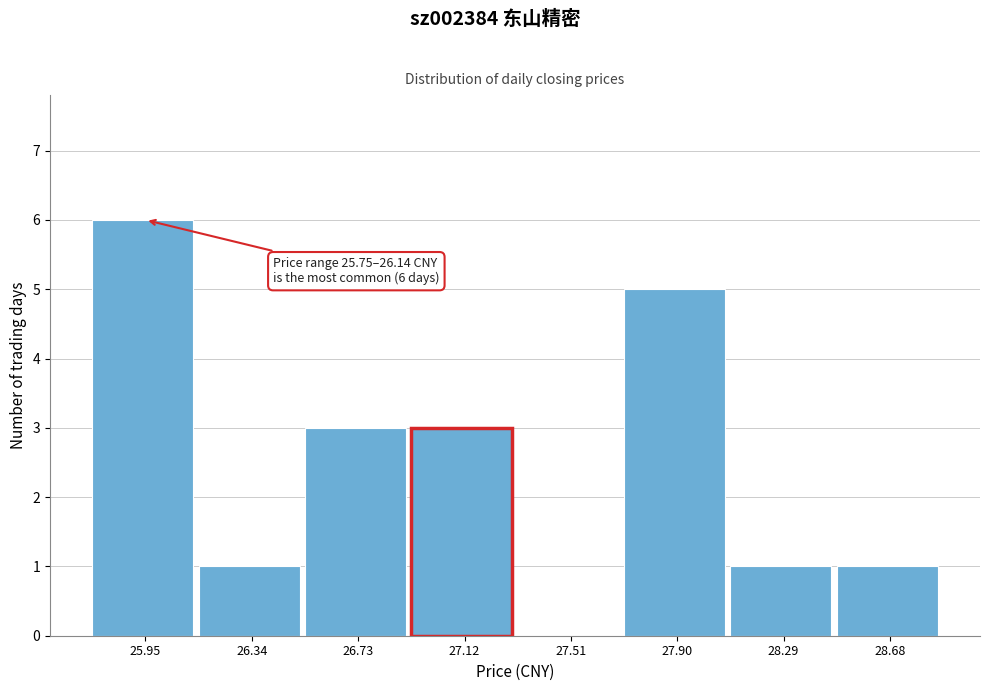

Which range on the x-axis has the tallest bar?

25.75 to 26.15